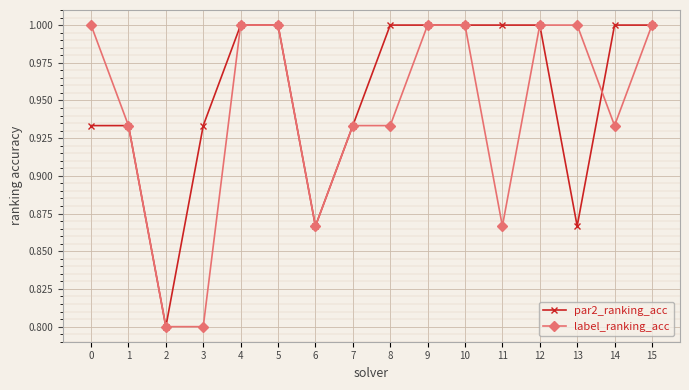

Rank the series at 11 from lowest to highest value.

label_ranking_acc, par2_ranking_acc